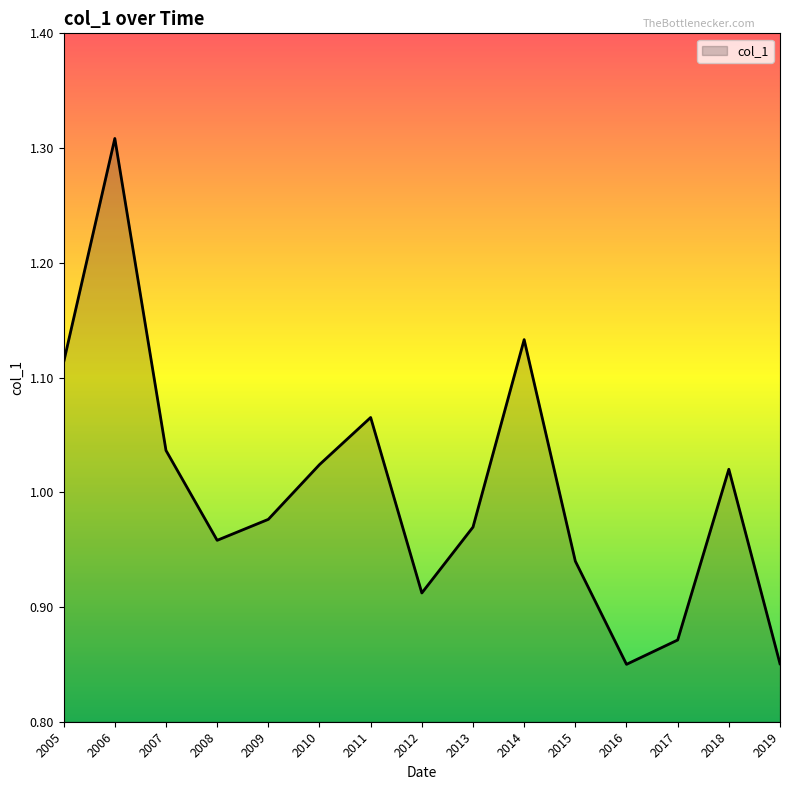

What is the change in value from 2006 to 2018?

-0.3